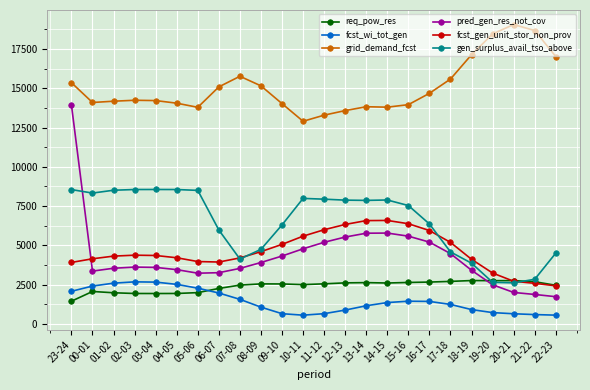

What is the lowest value of the gen_surplus_avail_tso_above series?

2613